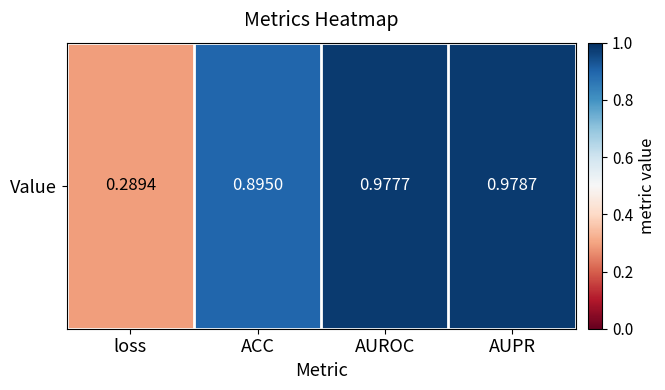

What is the sum of all values?

3.1